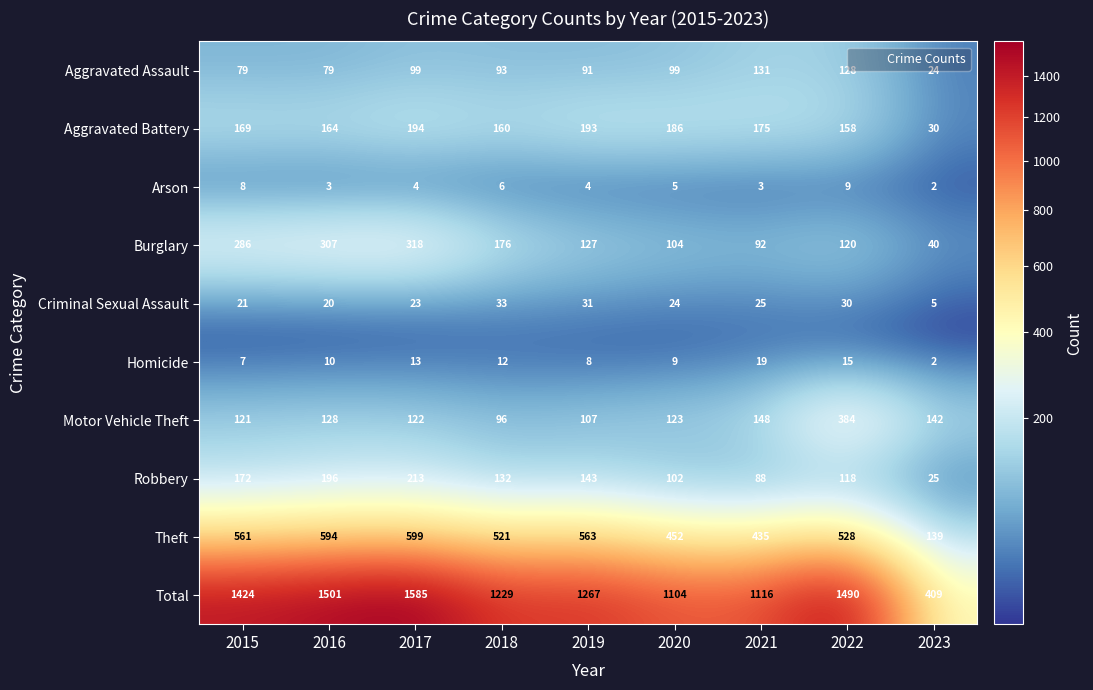

The Arson series shows 1 at 2021. True or false?

False